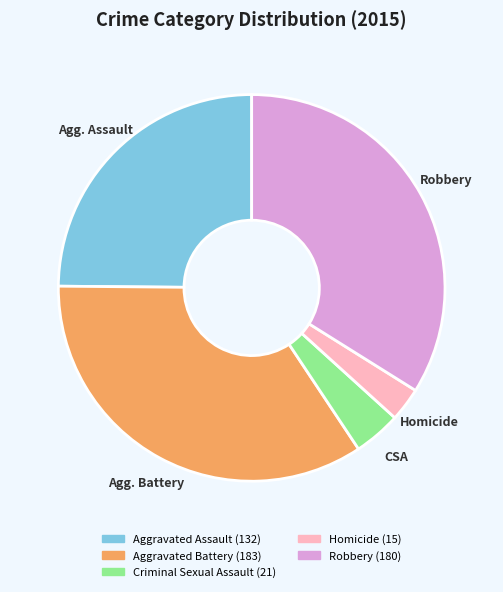

Does any single category account for the majority?

No